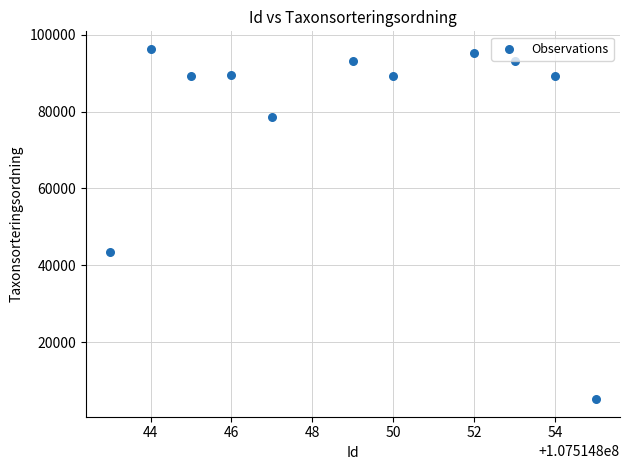

What is the range of X values (max minus min)?

12